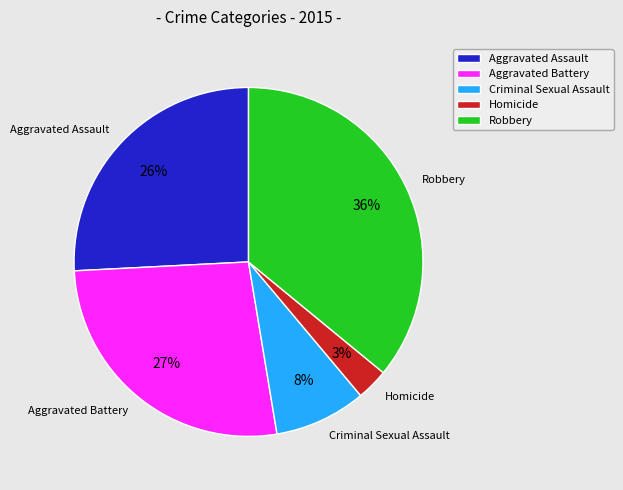

Rank the categories by value from highest to lowest.

Robbery, Aggravated Battery, Aggravated Assault, Criminal Sexual Assault, Homicide